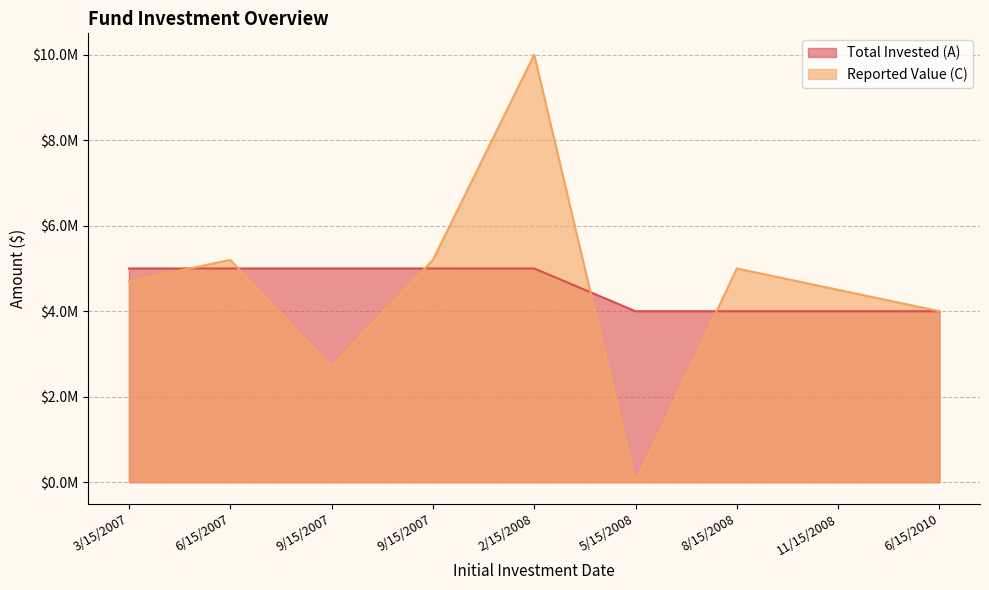

What is the spread (max minus min) of values at 2/15/2008?

5000000